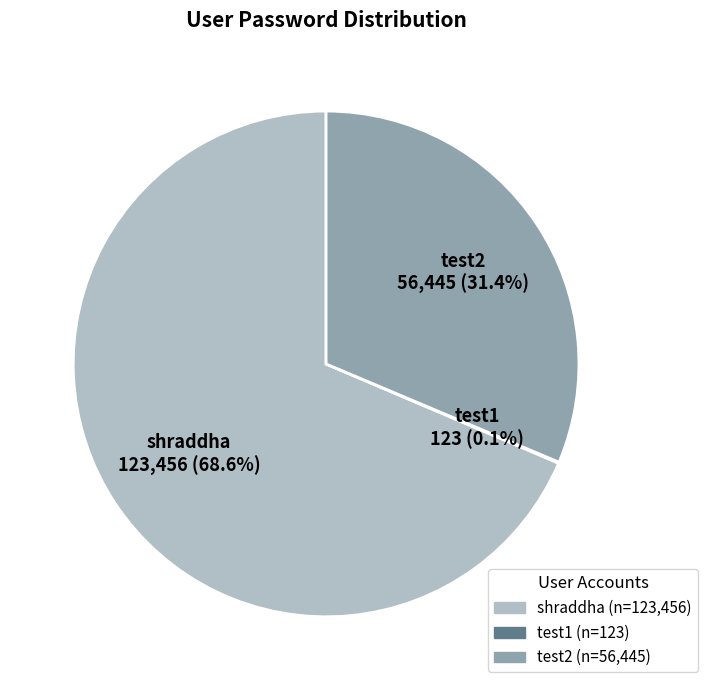

What is the ratio of the value at test2 to the value at shraddha?

0.5